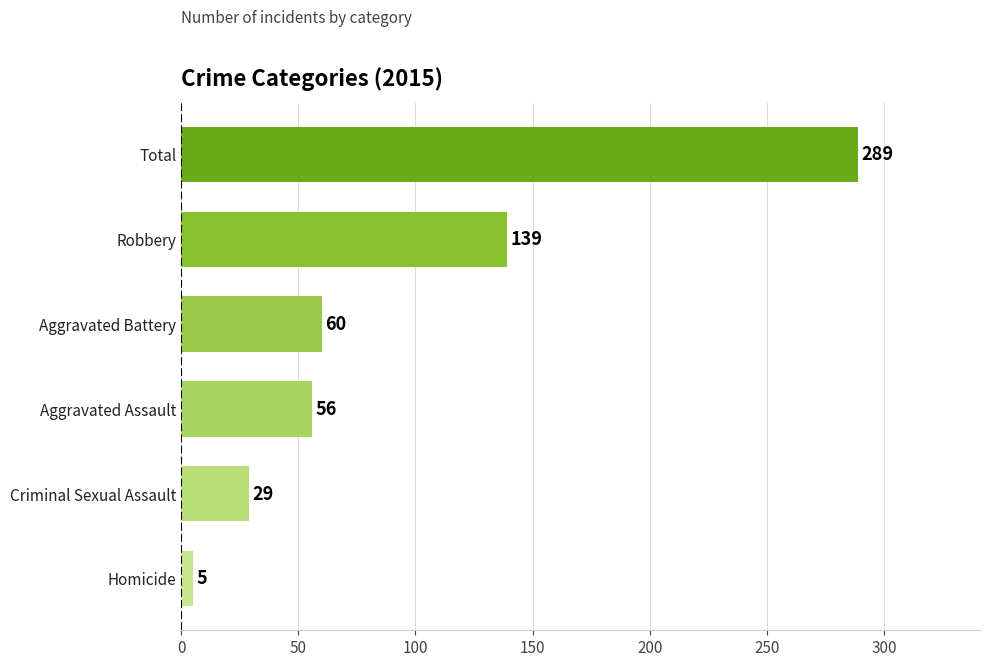

The chart shows a value of 56 at Aggravated Assault. True or false?

True